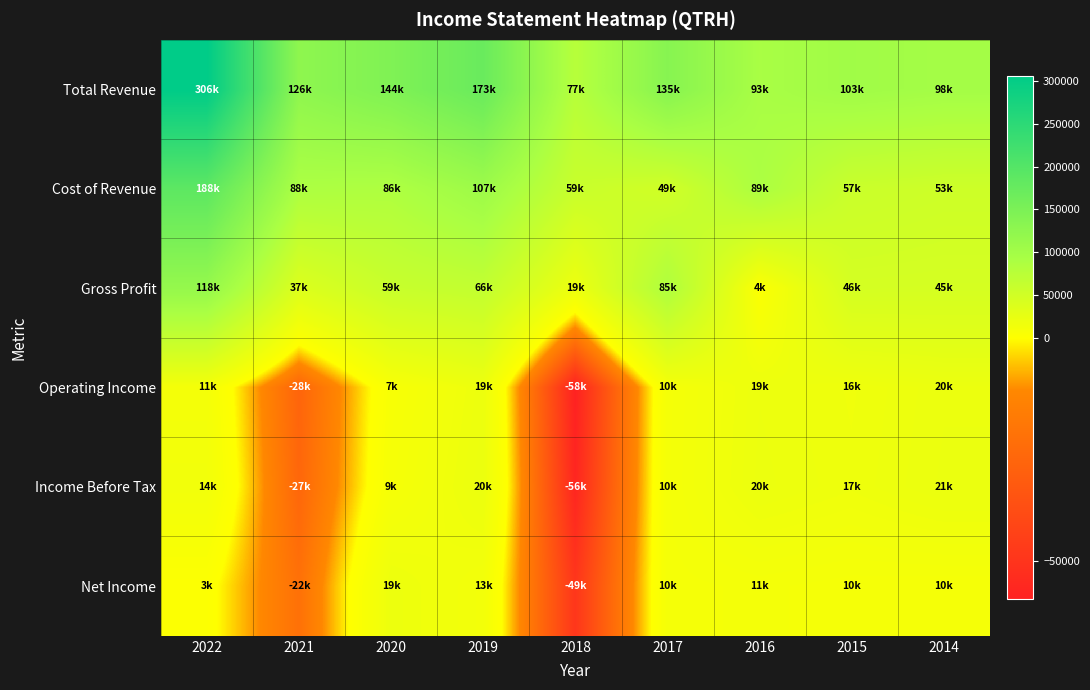

At how many categories does at least one series exceed 7598?

9